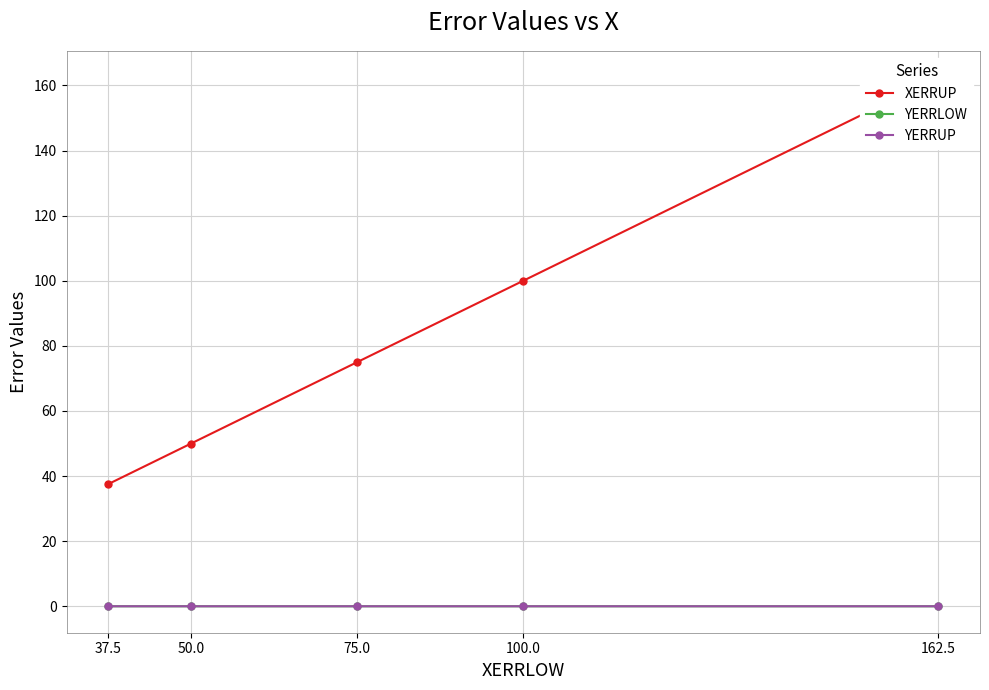

Which category has the highest value across all series?

162.5